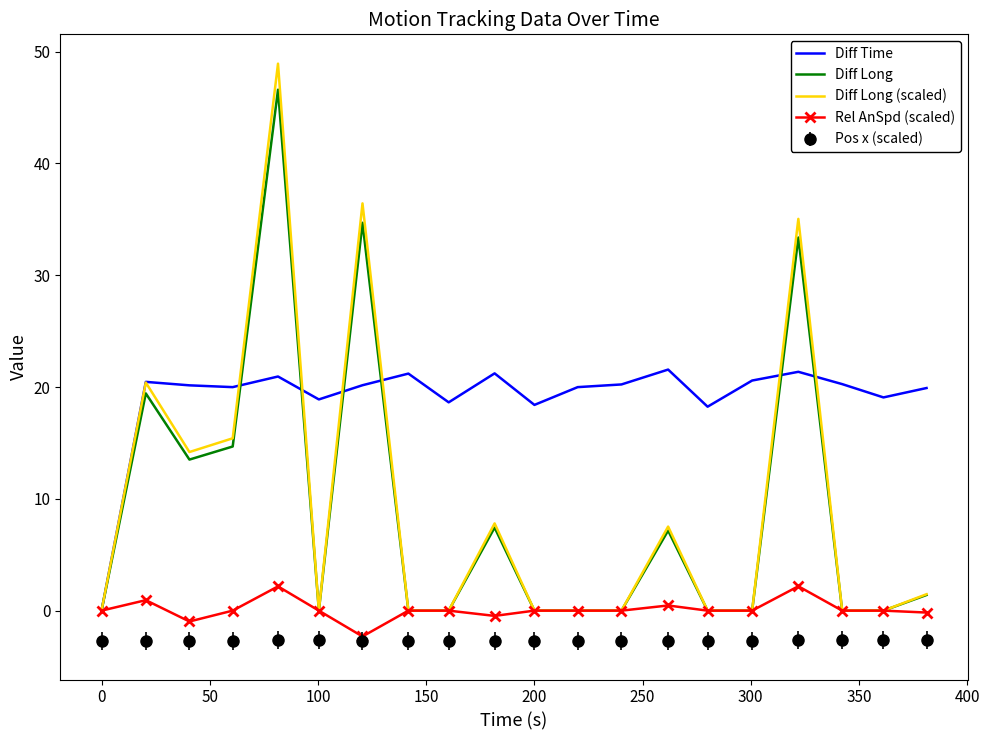

What is the minimum value shown in the chart?

-2.7